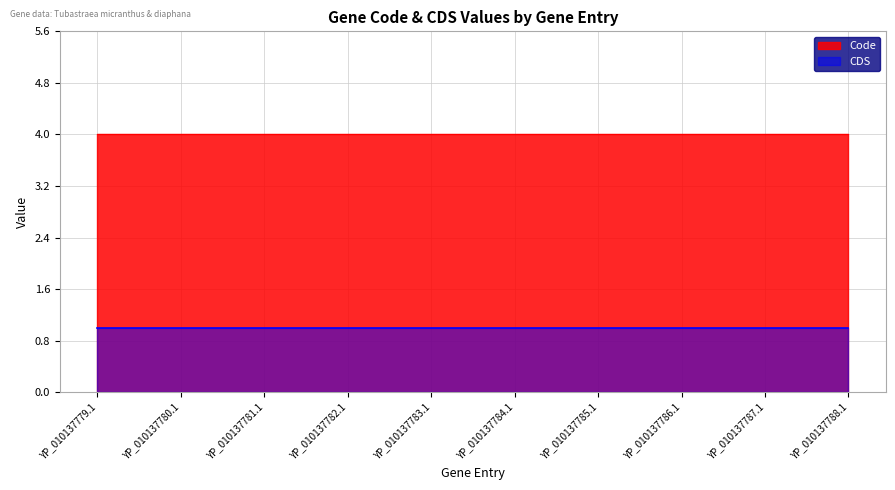

Reading right to left, what are all the values shown in this chart?

CDS: 1	1	1	1	1	1	1	1	1	1
Code: 4	4	4	4	4	4	4	4	4	4